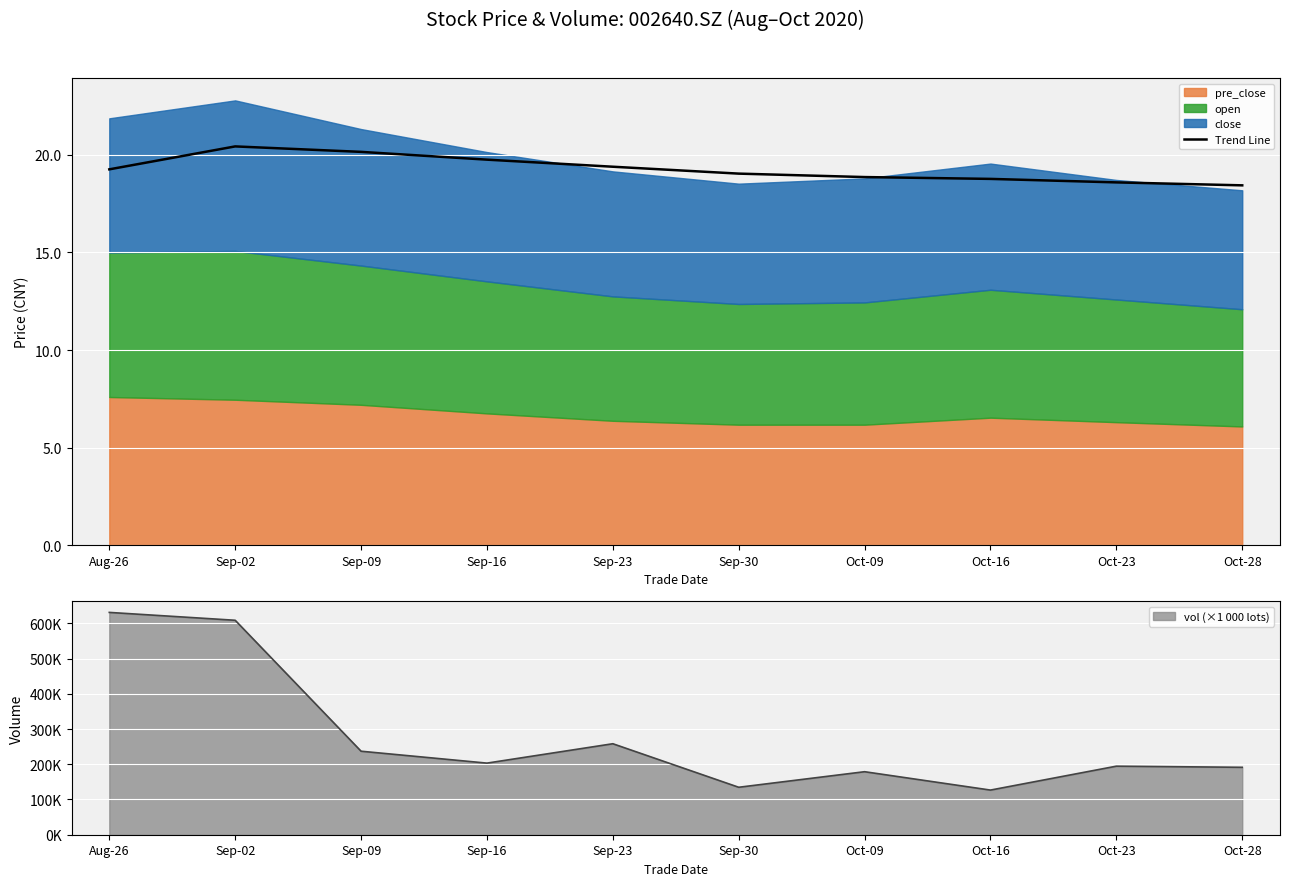

How many interior local peaks (higher than both neighbors) does the data have?

1